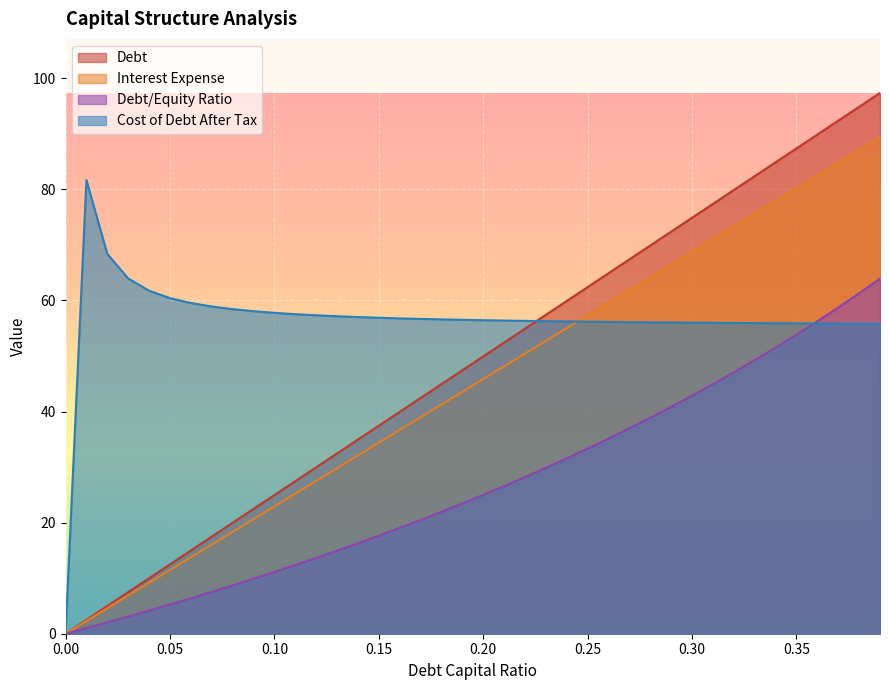

Which series has the largest range (max minus min)?

Debt